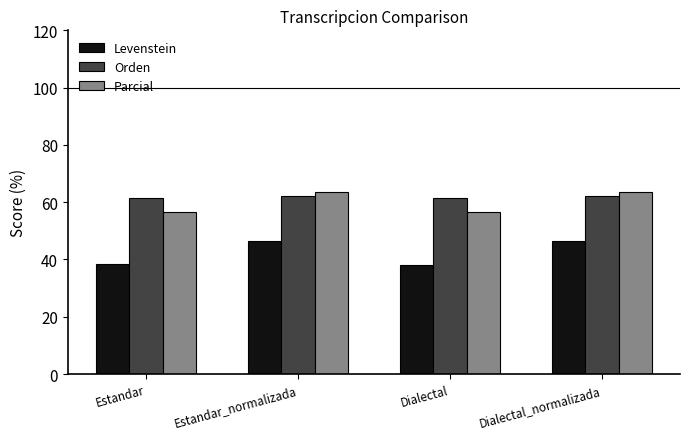

What is the sum of all Orden values?

247.2